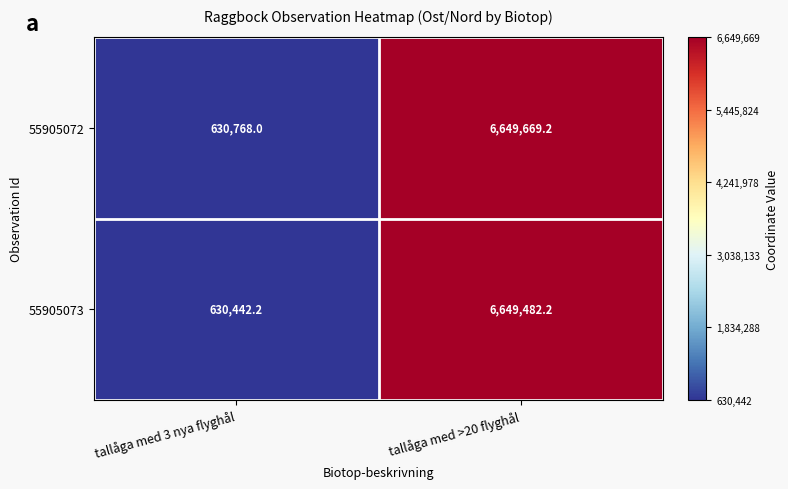

Is the value of 55905073 at tallåga med 3 nya flyghål greater than the value of 55905072 at tallåga med >20 flyghål?

No